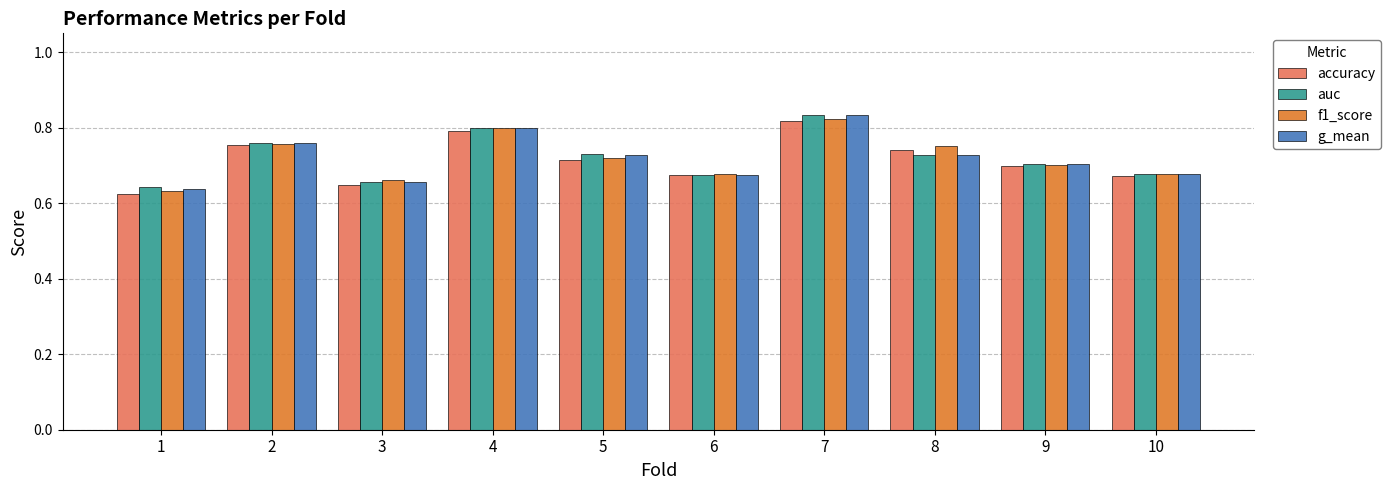

Which series changed the most between 1 and 6?

accuracy